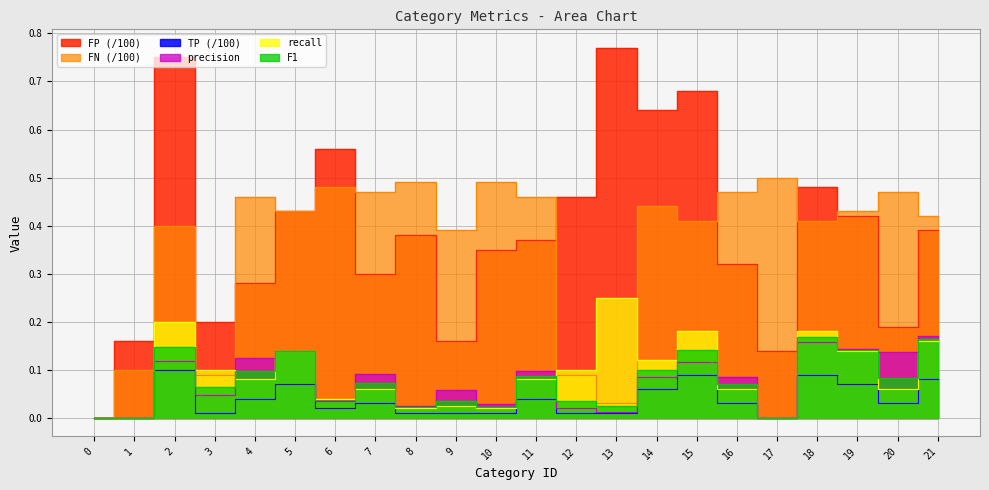

True or false: FN has more than 1 interior local peaks.

True